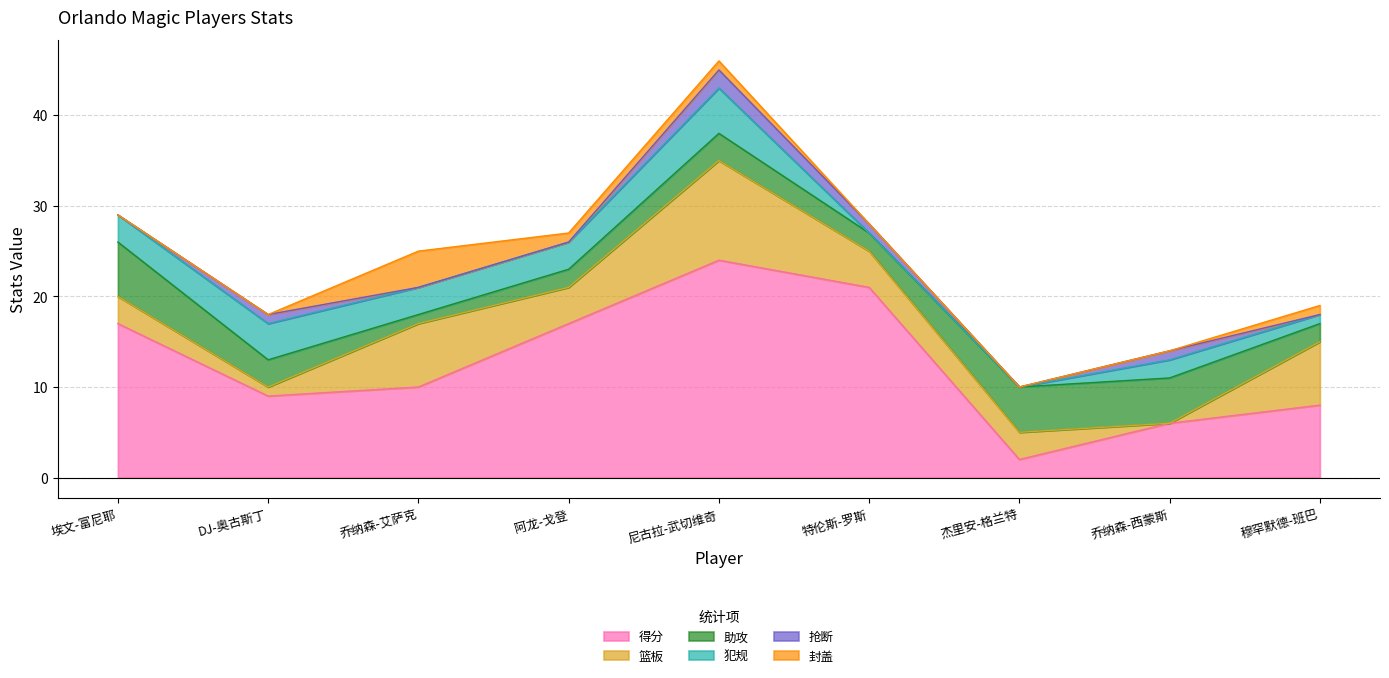

In 犯规, how many points are higher than both neighbors (excluding endpoints)?

3